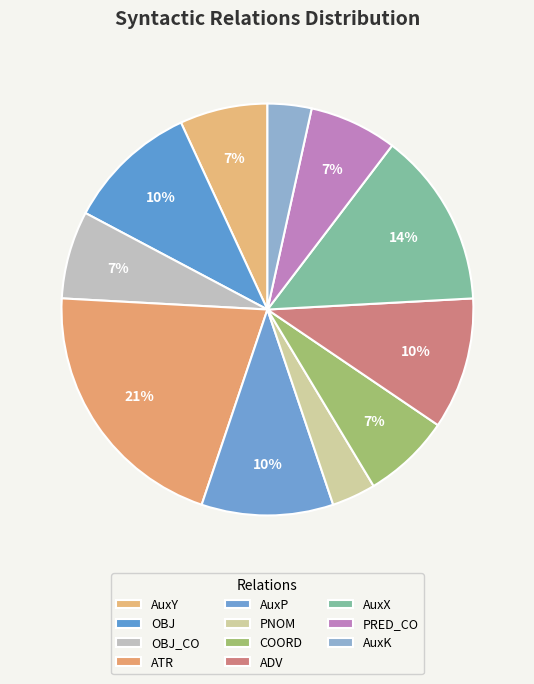

How many slices are in this pie chart?

11